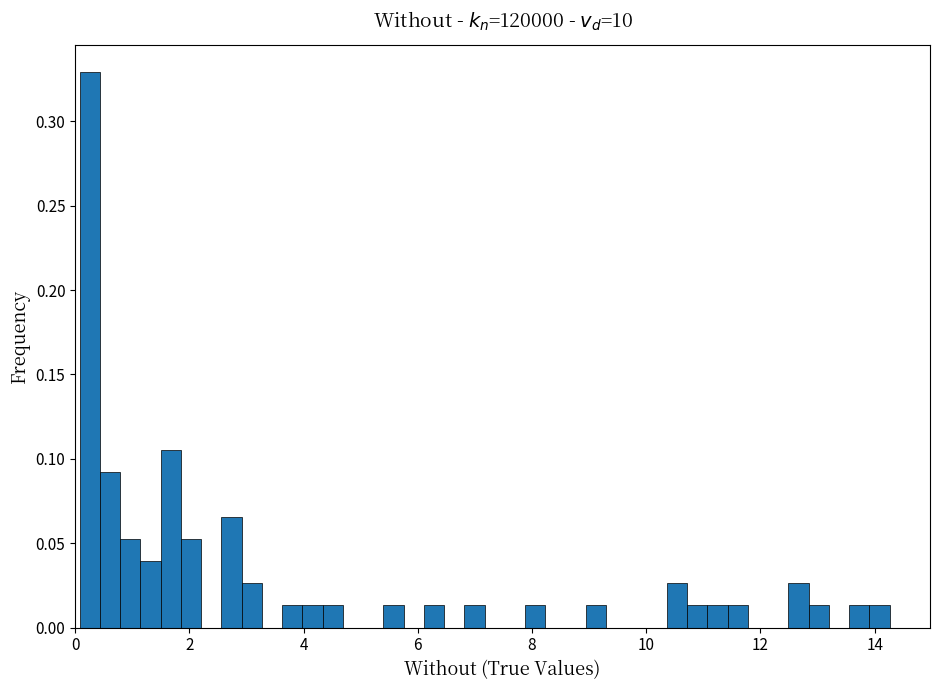

Around what value on the x-axis is the tallest bar? Give the approximate position of its centre, as read against the axis.

0.2